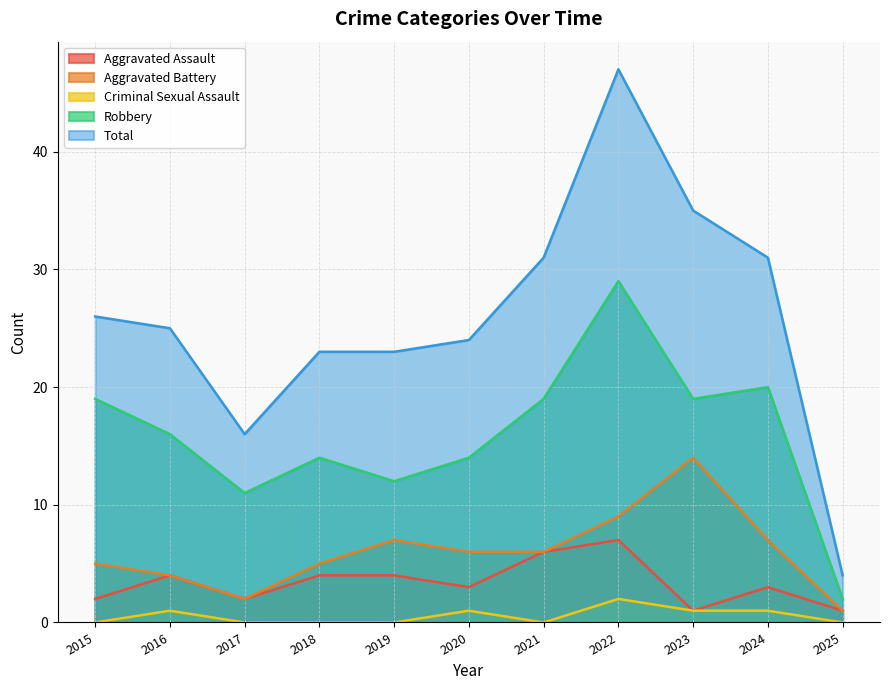

Reading right to left, what are all the values shown in this chart?

Aggravated Assault: 1	3	1	7	6	3	4	4	2	4	2
Aggravated Battery: 1	7	14	9	6	6	7	5	2	4	5
Criminal Sexual Assault: 0	1	1	2	0	1	0	0	0	1	0
Robbery: 2	20	19	29	19	14	12	14	11	16	19
Total: 4	31	35	47	31	24	23	23	16	25	26